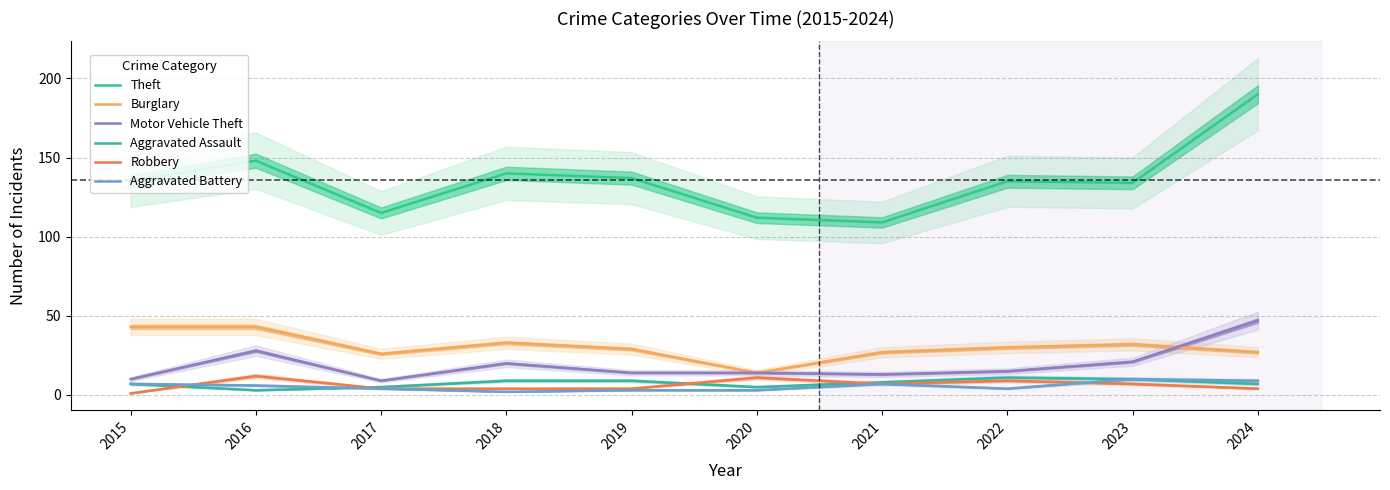

How many distinct data groups are displayed?

6